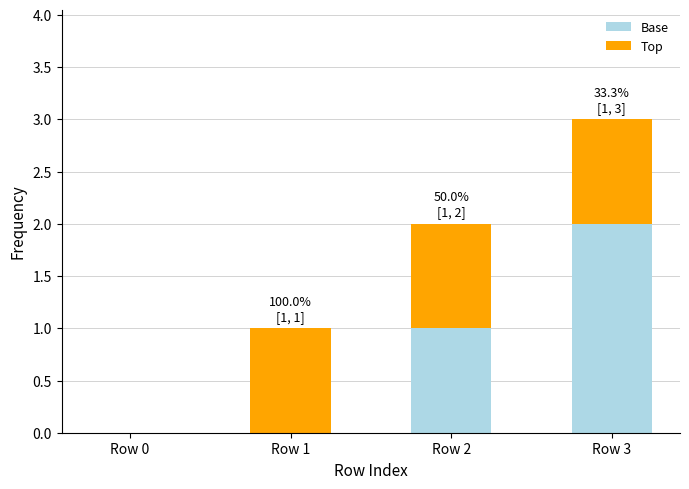

True or false: Base has a value of 3 at Row 3.

False